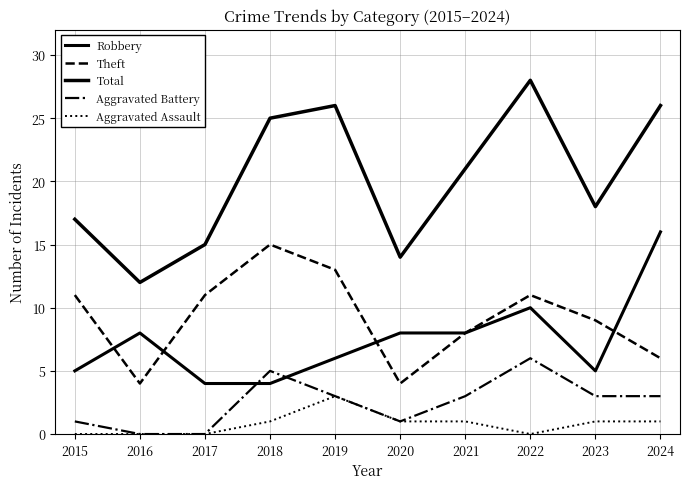

Does the chart display data point markers on the line(s)?

No